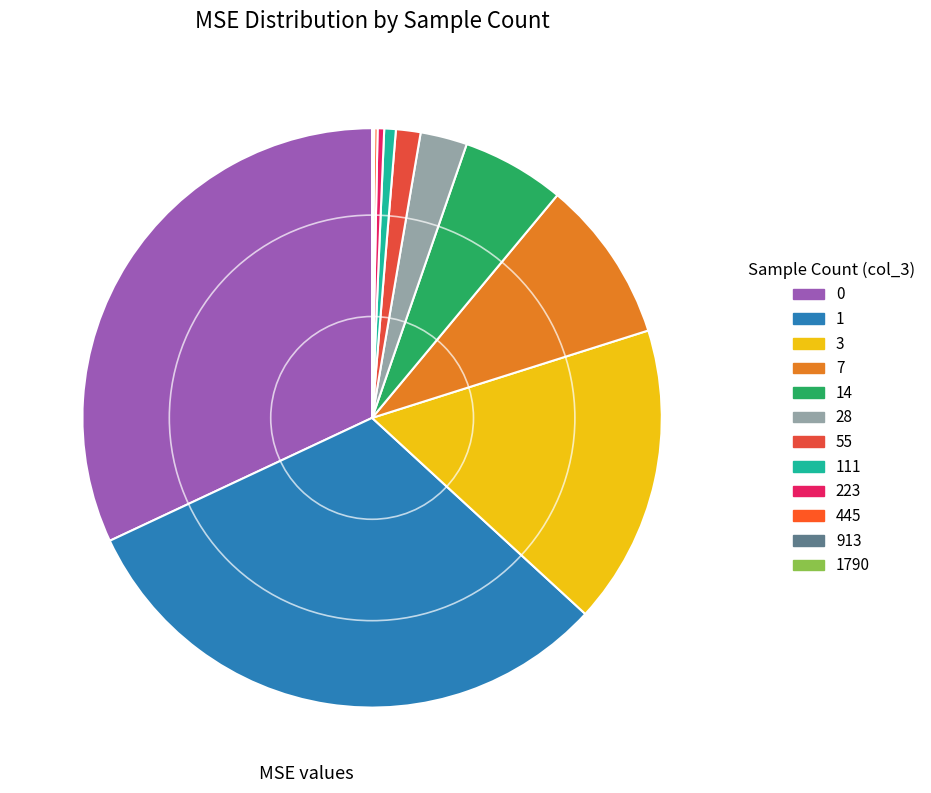

Does any single category account for the majority?

No